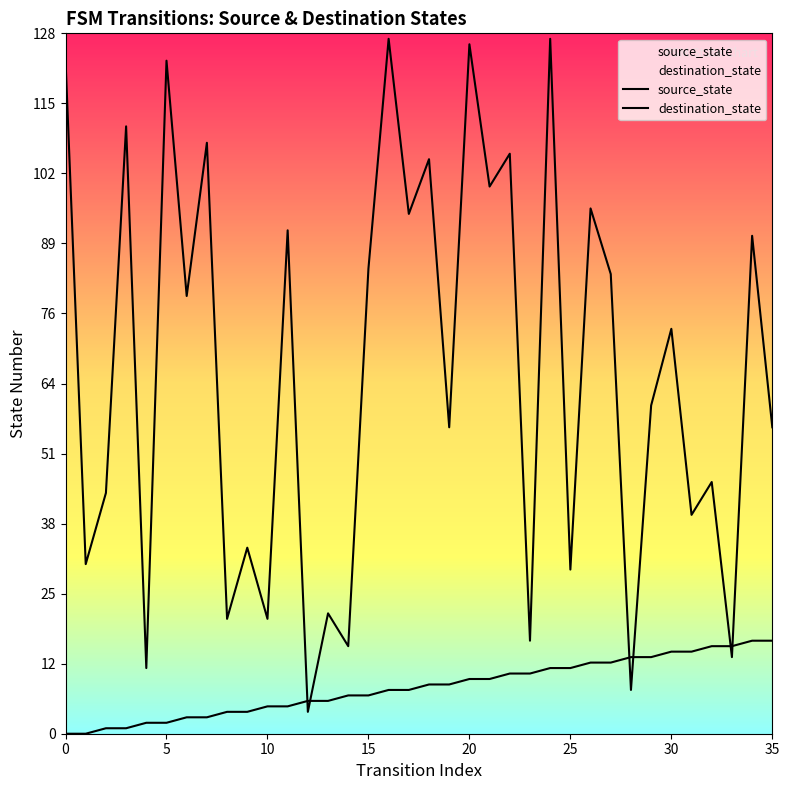

Which series reaches the maximum Y coordinate?

destination_state